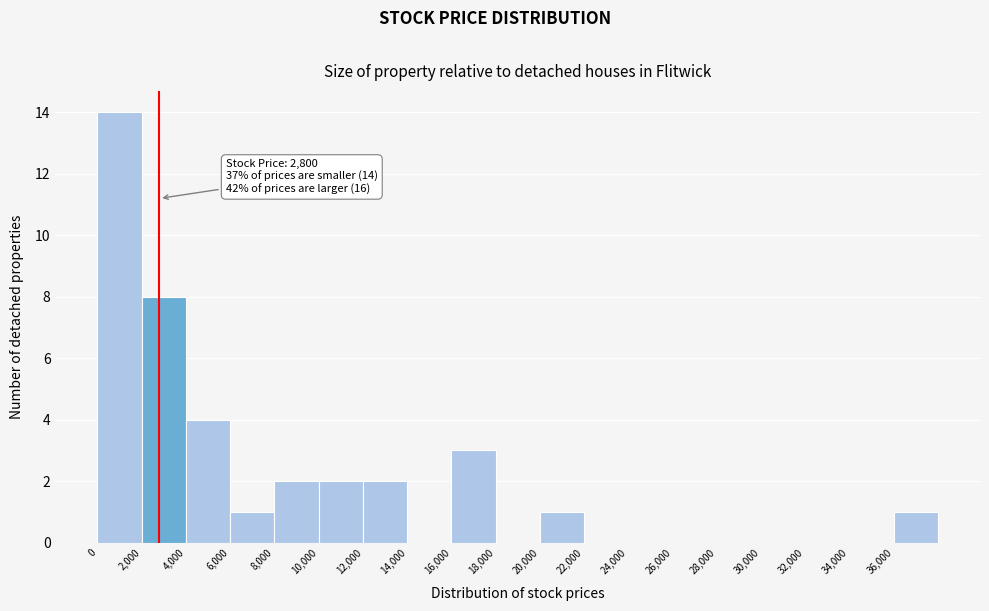

Which range on the x-axis has the tallest bar?

0 to 2000